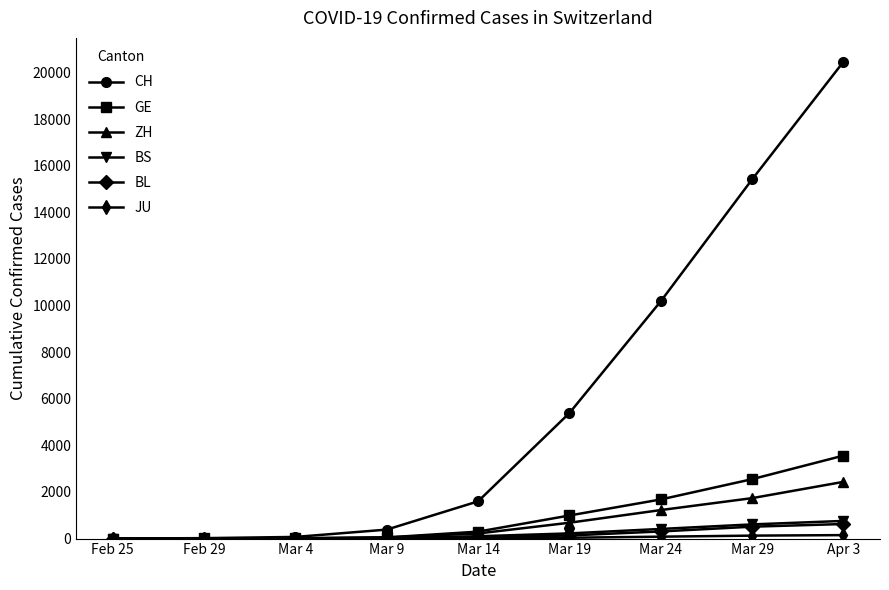

At which category is the sum across all series the highest?

Apr 3